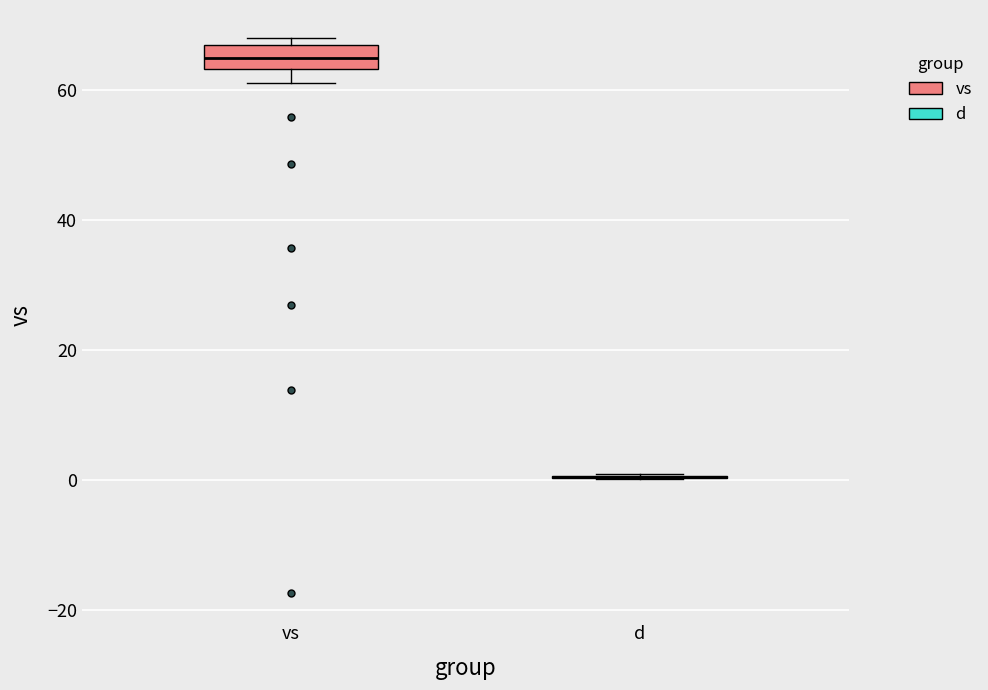

Which box is the tallest, from its lower edge to its upper edge?

vs